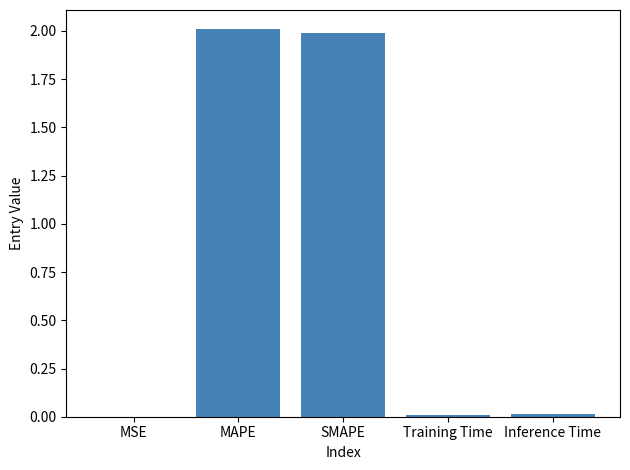

What is the change in value from SMAPE to Inference Time?

-2.0